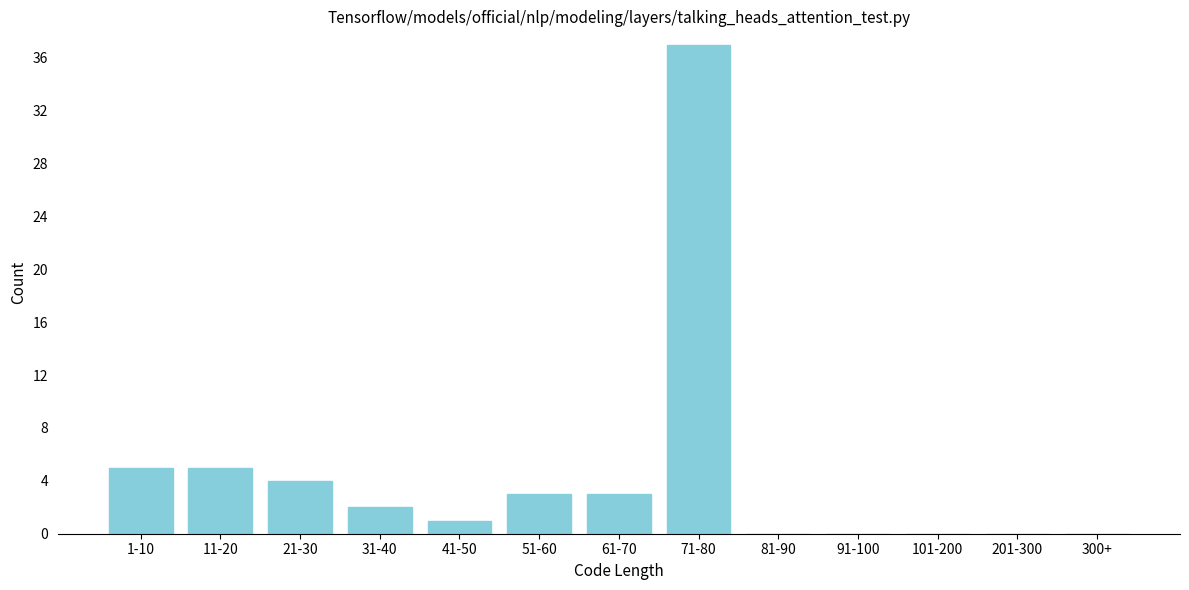

Reading left to right, list all the values displayed in this chart.

1-10=5	11-20=5	21-30=4	31-40=2	41-50=1	51-60=3	61-70=3	71-80=37	81-90=0	91-100=0	101-200=0	201-300=0	300+=0